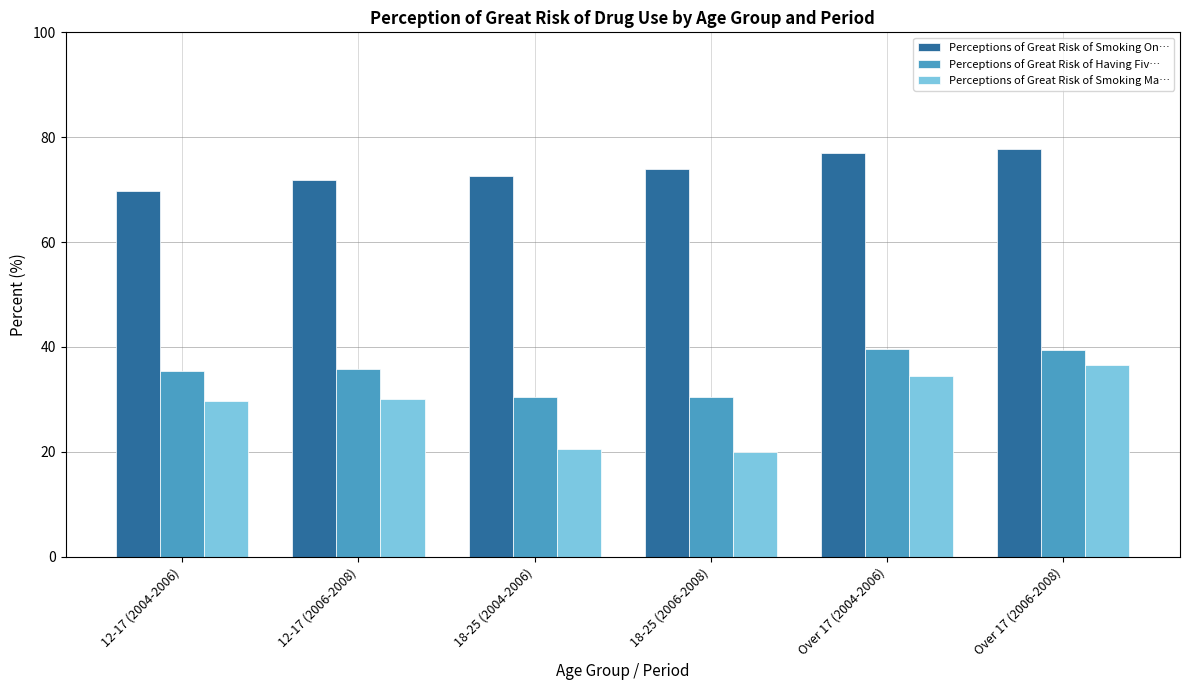

At which category is the sum across all series the highest?

Over 17 (2006-2008)